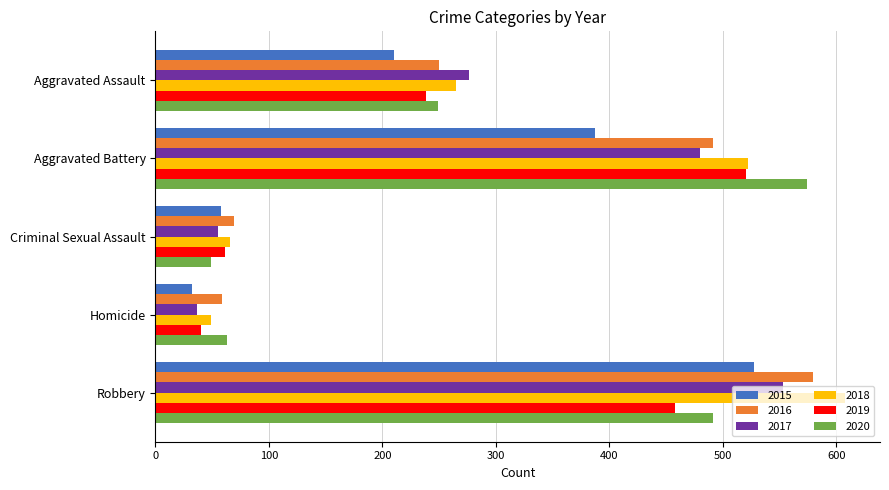

The value of 2020 at Aggravated Assault is 249. True or false?

True